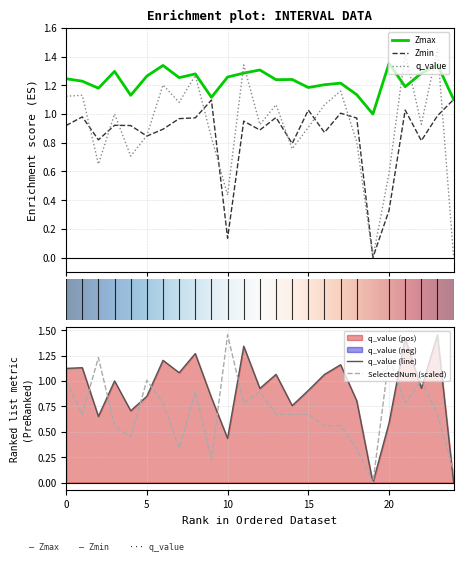

The value of Zmin at 3 is 1.6. True or false?

False